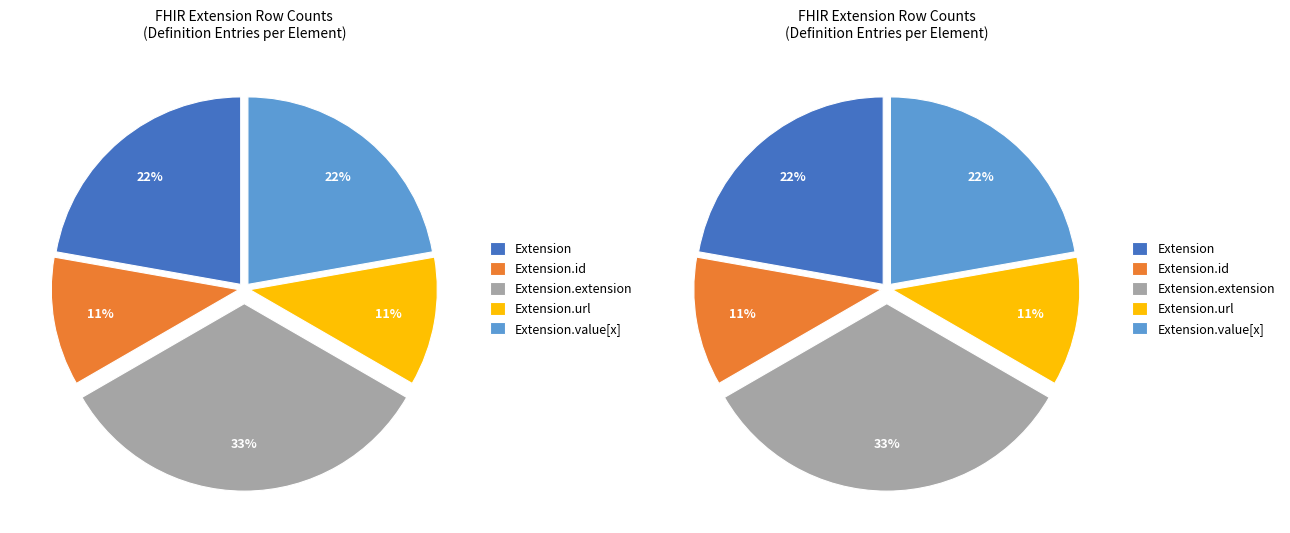

How many slices are in this pie chart?

5